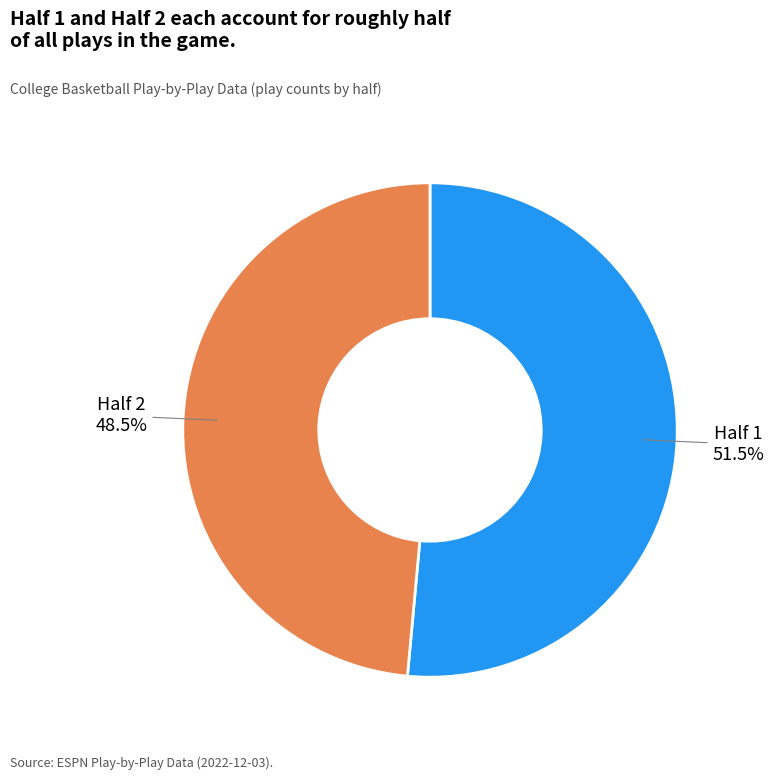

Count the number of slices in the pie.

2